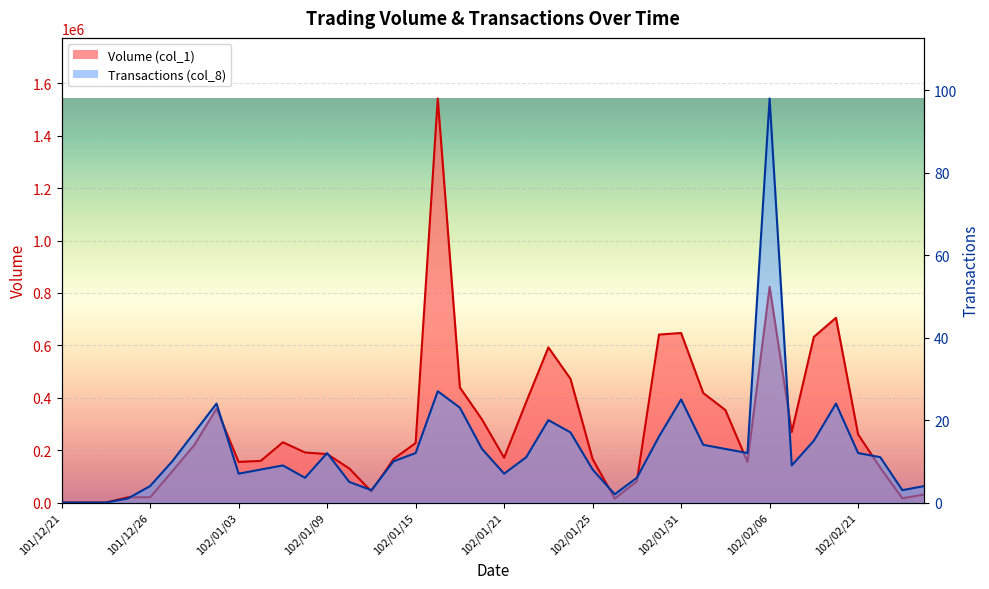

How many interior local valleys does the Transactions (col_8) series have?

8